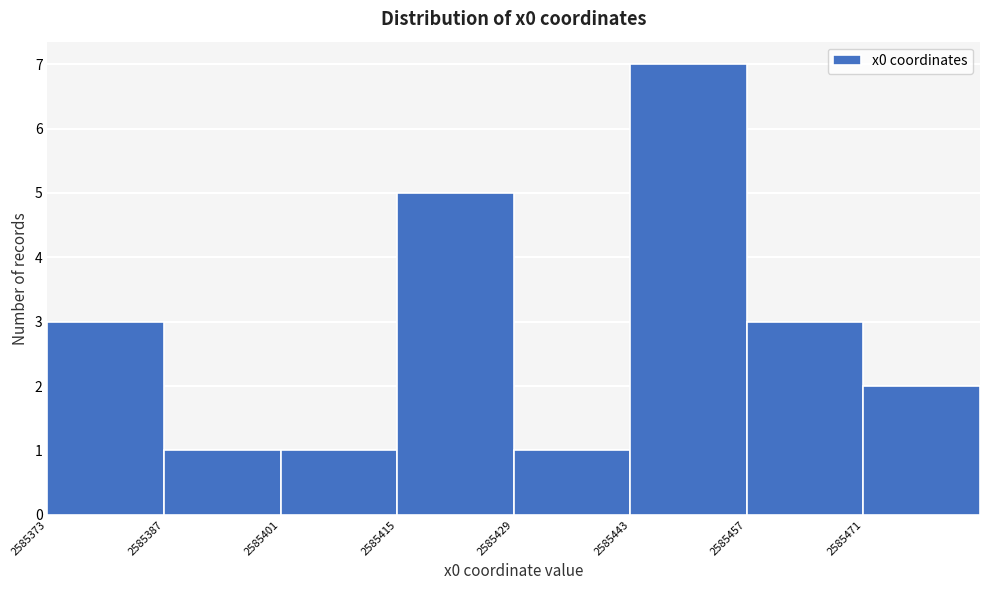

What is the height of the bar covering 2585416 to 2585430 on the x-axis? Neither the bar edges nor the heights are printed on the chart, so give them approximately, as read against the axes.

5